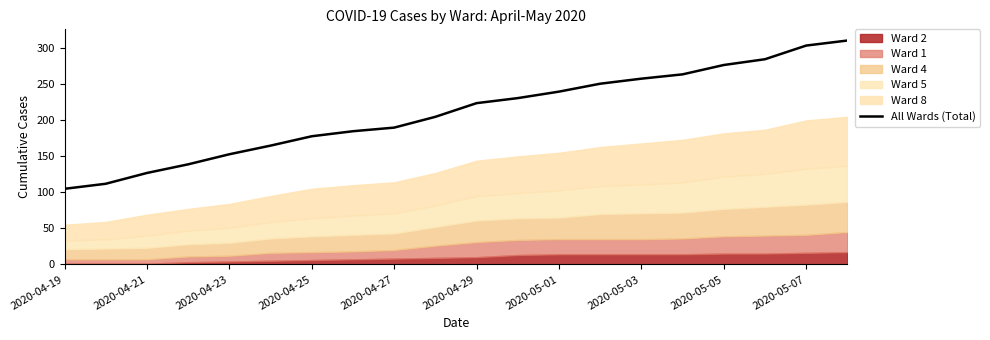

What is the value of the 4th point from the left?

139